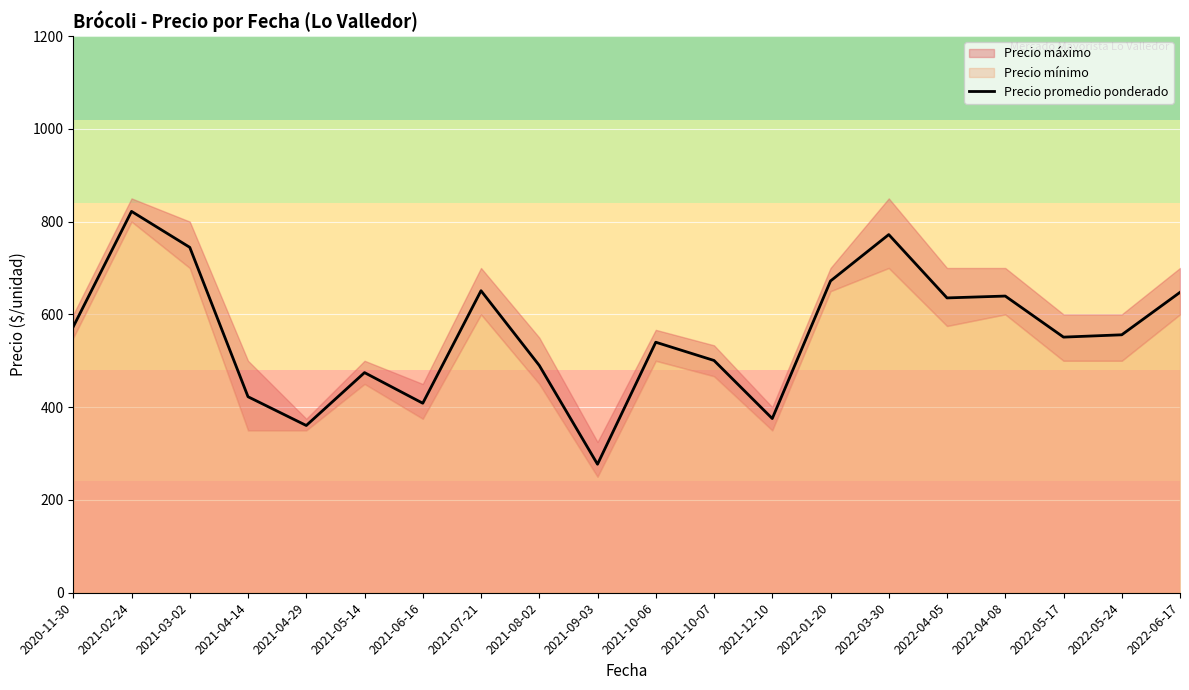

What is the sum of the values at 2022-04-08 and 2021-04-14?

1062.0